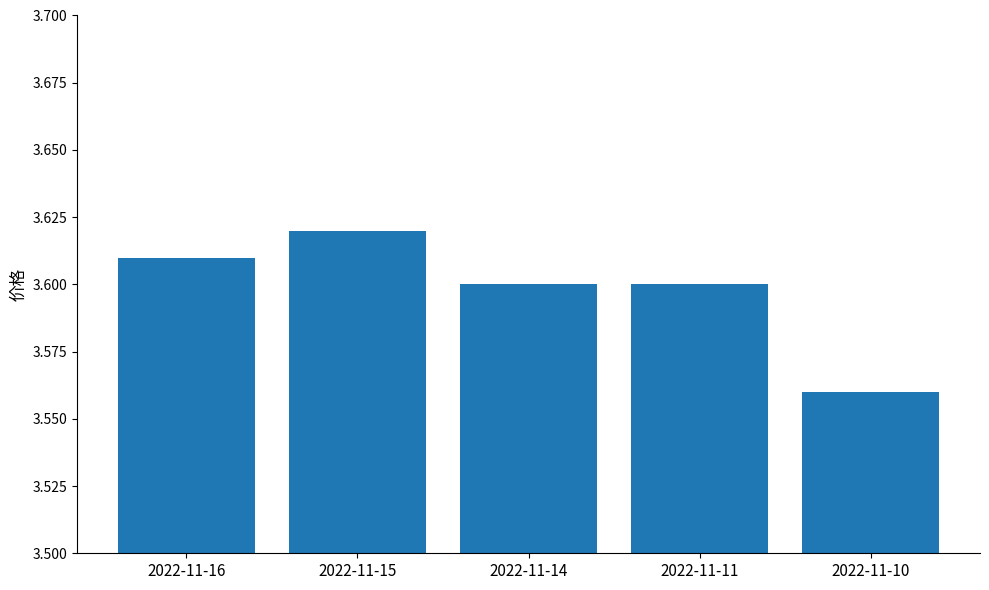

Which label corresponds to the smallest value in the chart?

2022-11-10